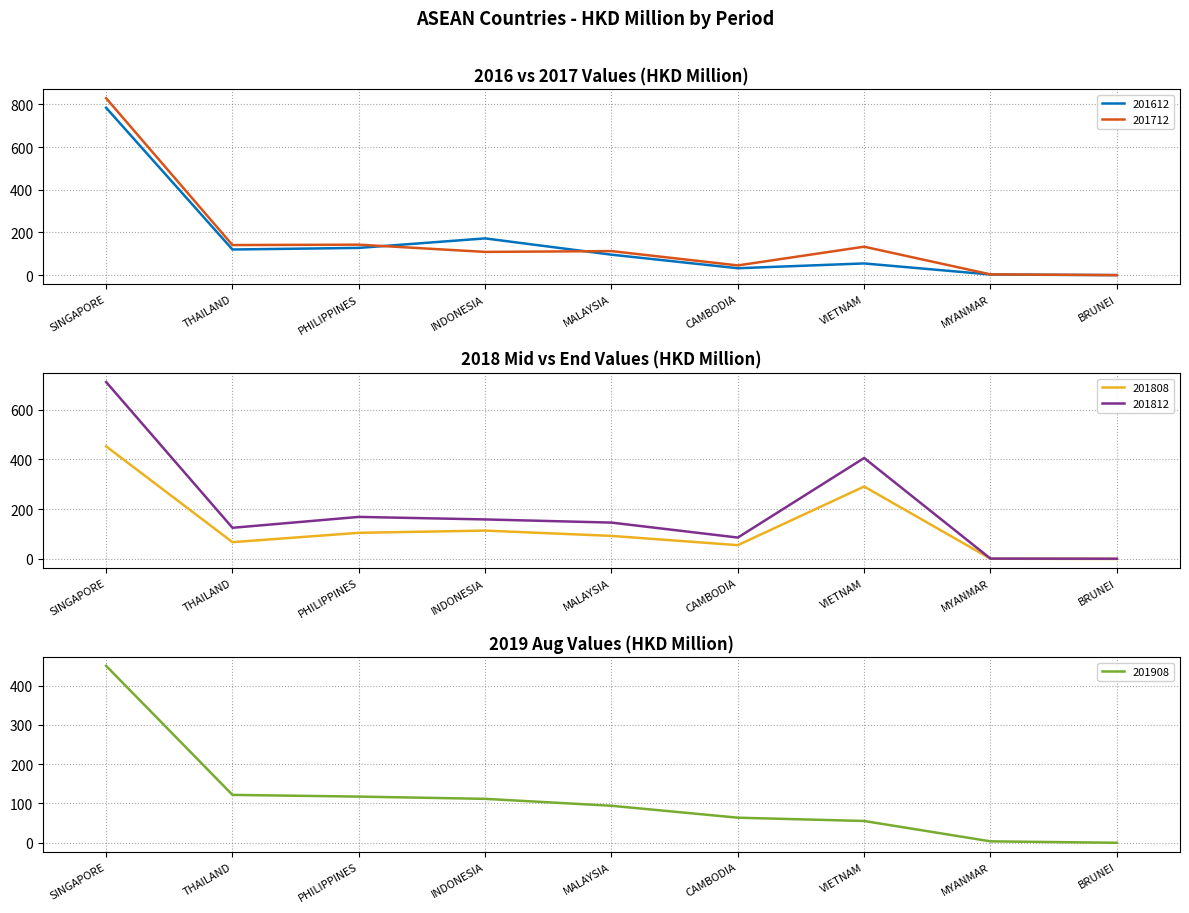

Where does the 201712 series first go above 112?

SINGAPORE